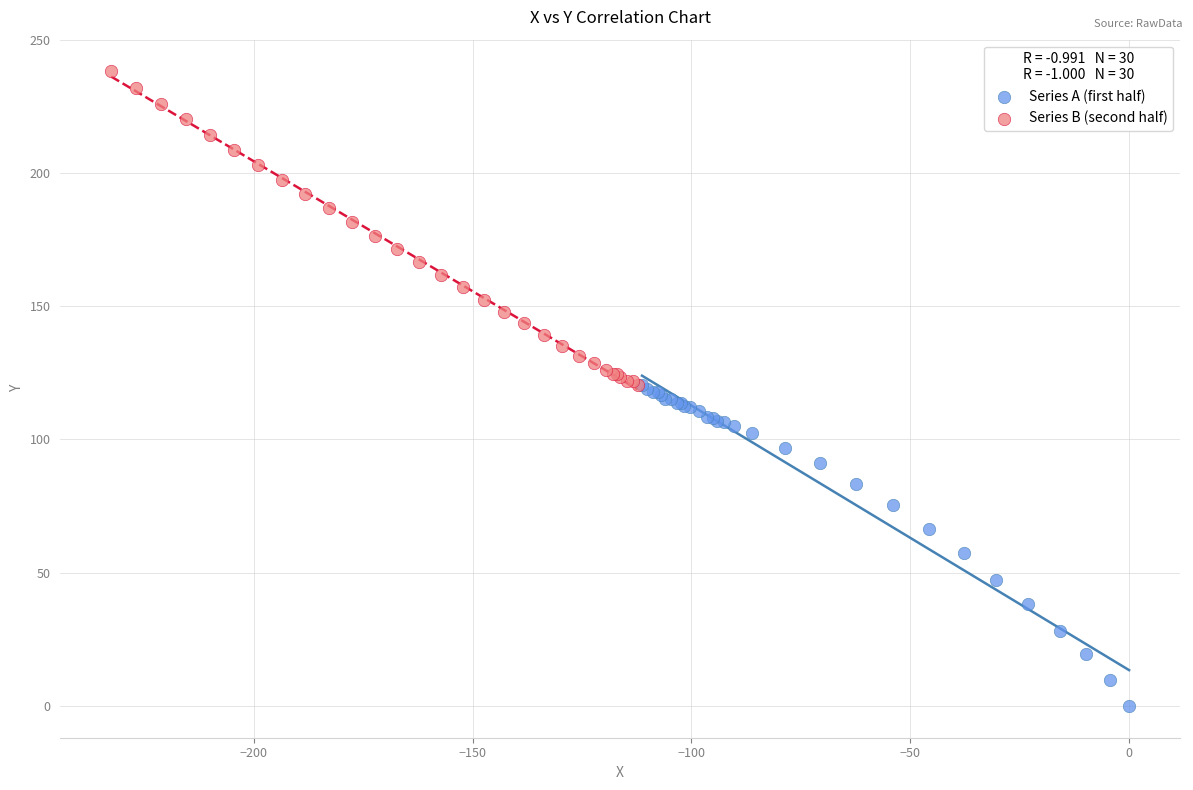

Which series reaches the maximum Y coordinate?

Series B (second half)